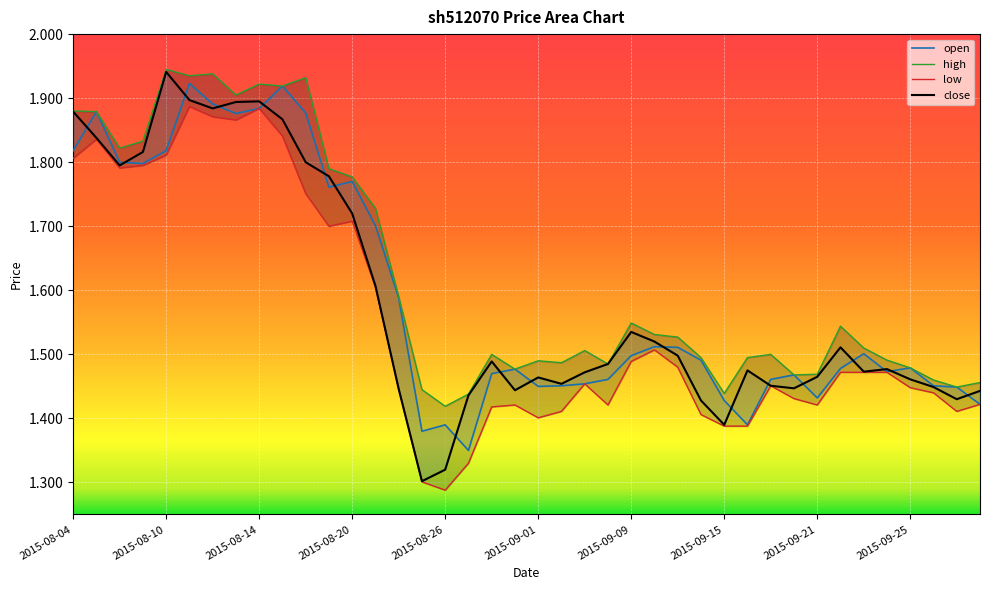

The open series shows 0.8 at 2015-09-16. True or false?

False